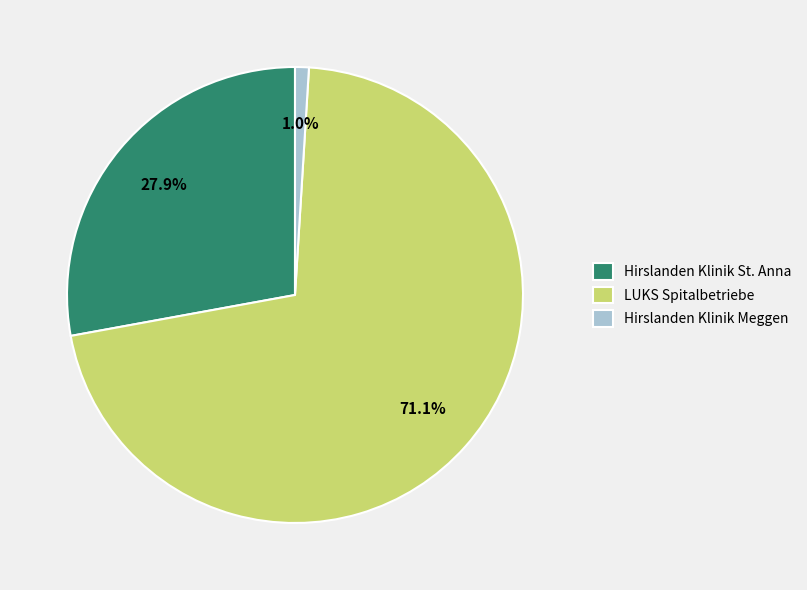

To the nearest percent, what is the combined percentage of LUKS Spitalbetriebe and Hirslanden Klinik St. Anna?

99%